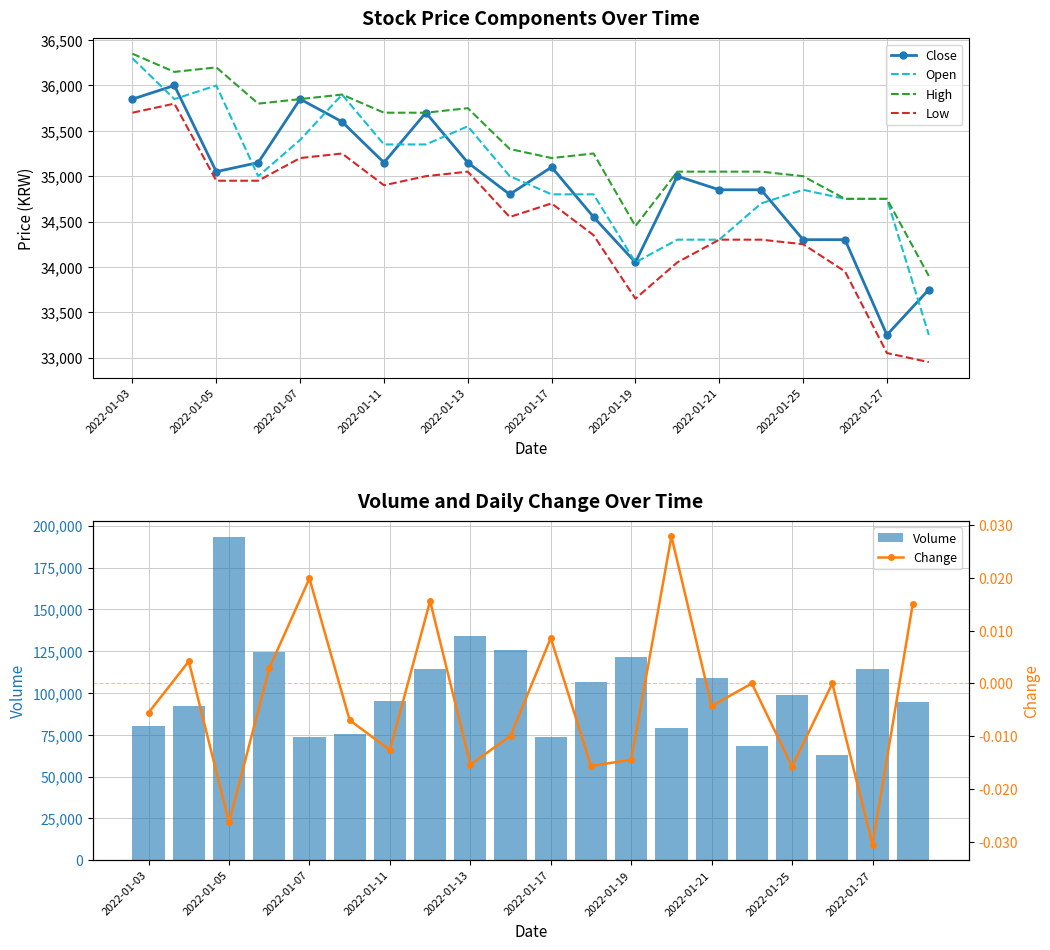

Which series has the largest total across all categories?

Volume